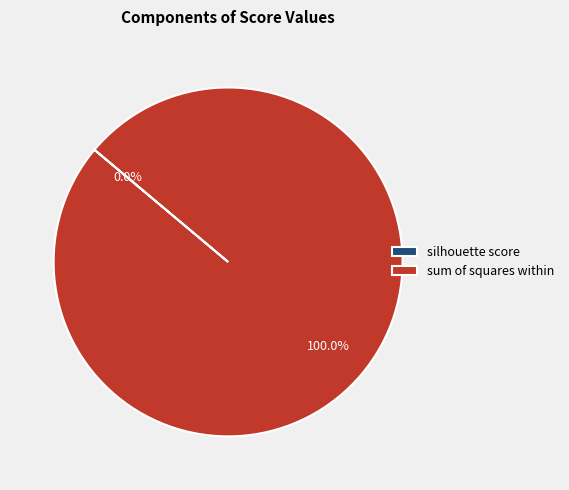

Which slice is the largest?

sum of squares within